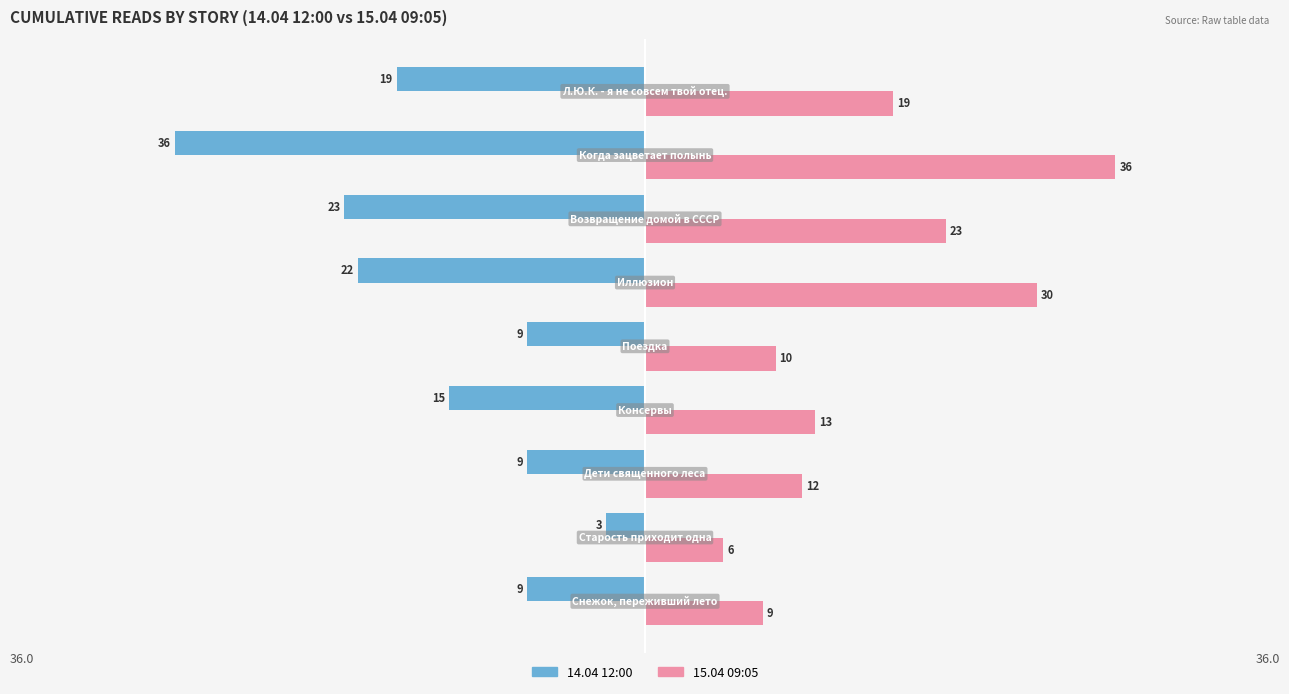

What is the difference between the maximum and minimum values in the 15.04 09:05 series?

30